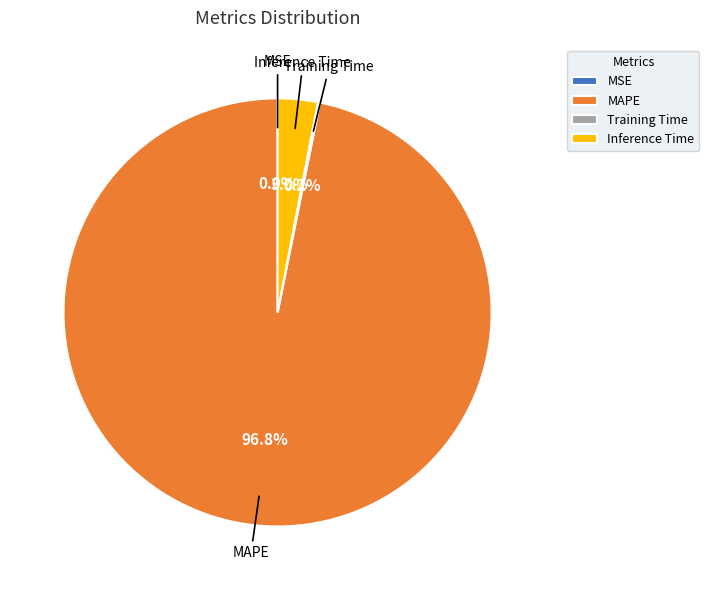

What is the largest slice in the pie chart?

MAPE